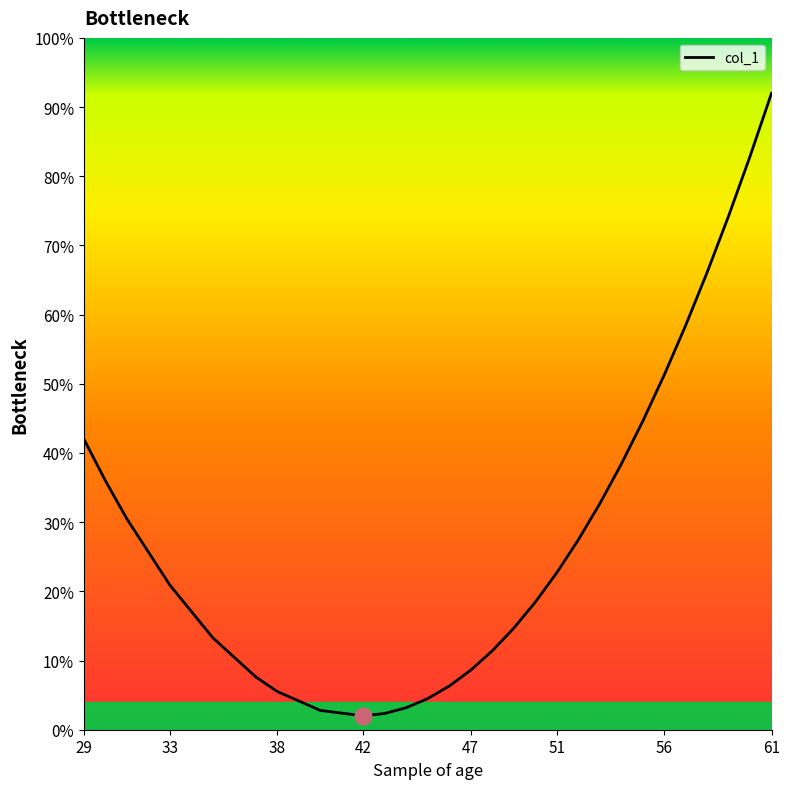

True or false: the data shows 2.9 at 15.

False